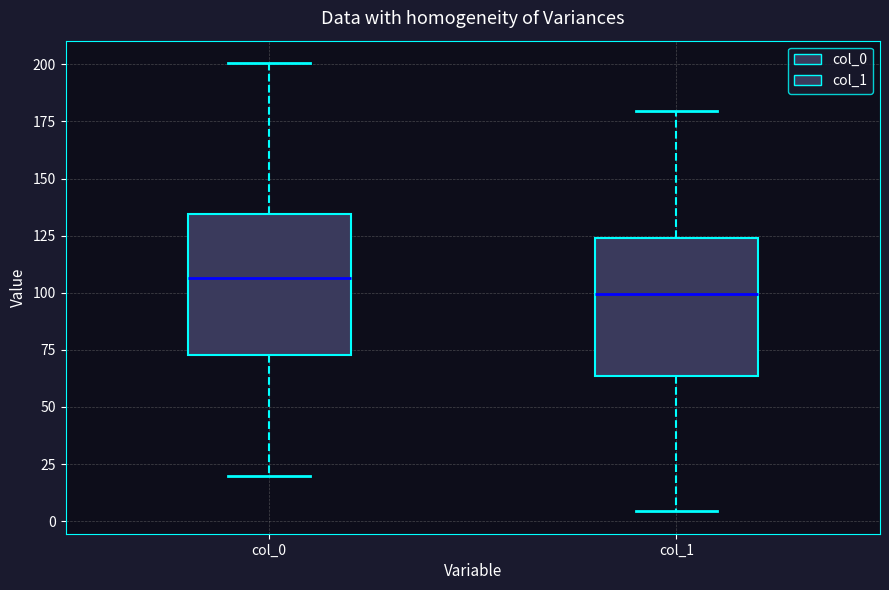

Which box has the lowest median line?

col_1